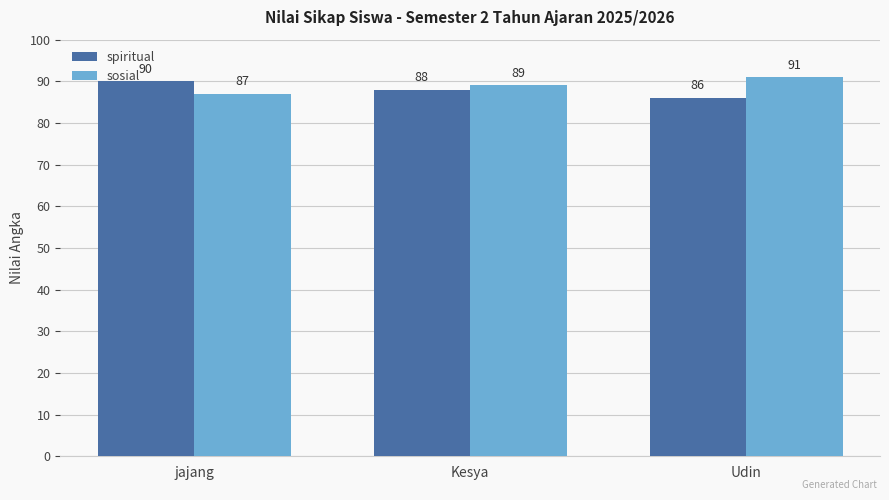

List the labels in order of spiritual value, largest first.

jajang, Kesya, Udin